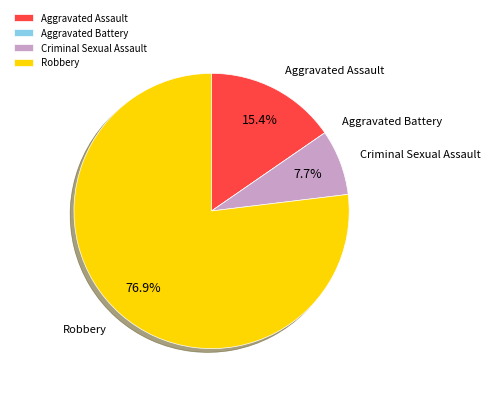

True or false: Aggravated Assault accounts for 15% of the total.

True